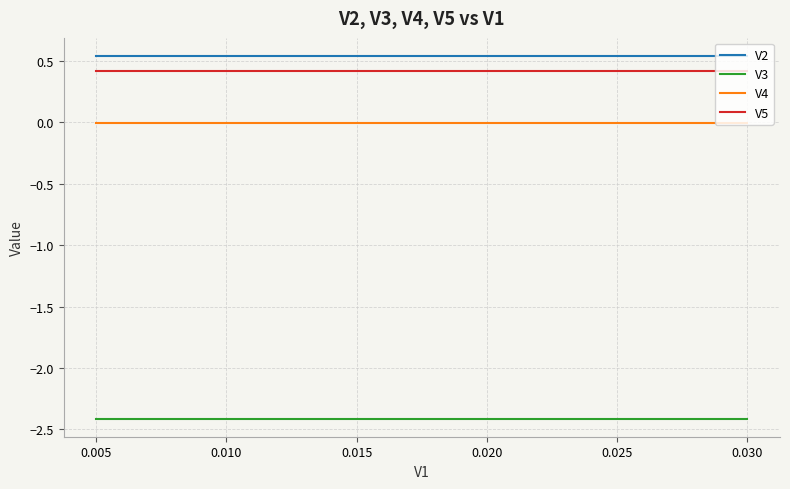

What is the lowest value of the V3 series?

-2.4